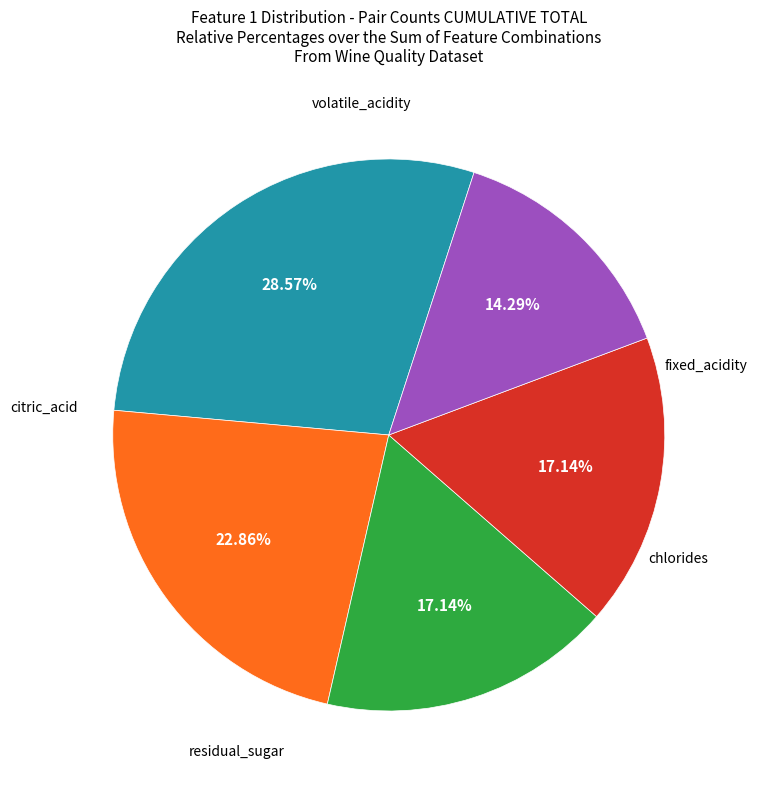

Is there a majority slice in this chart?

No